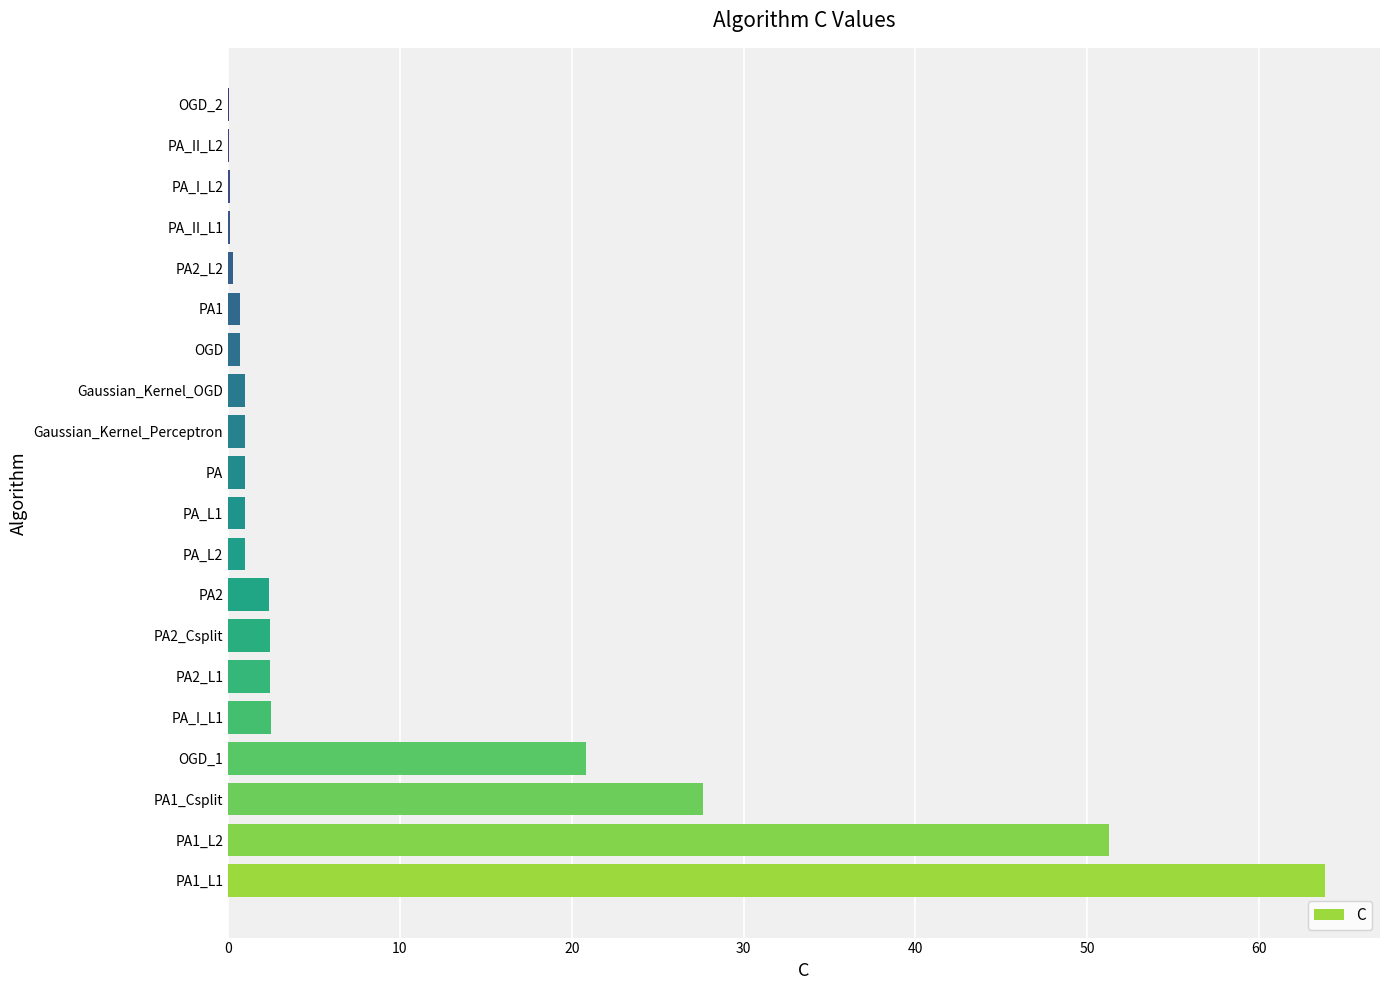

What is the greatest value displayed?

63.8